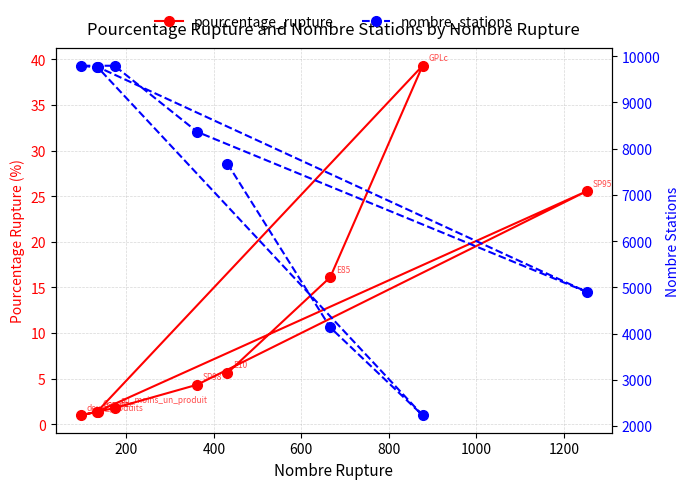

How many series are shown in this chart?

2